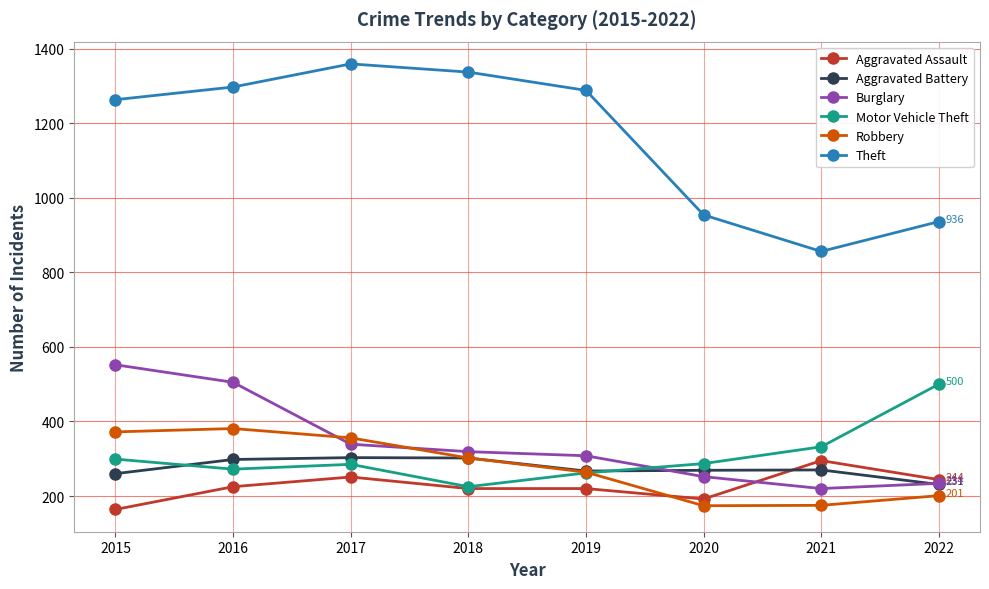

What is the total value across all series at 2016?

2978